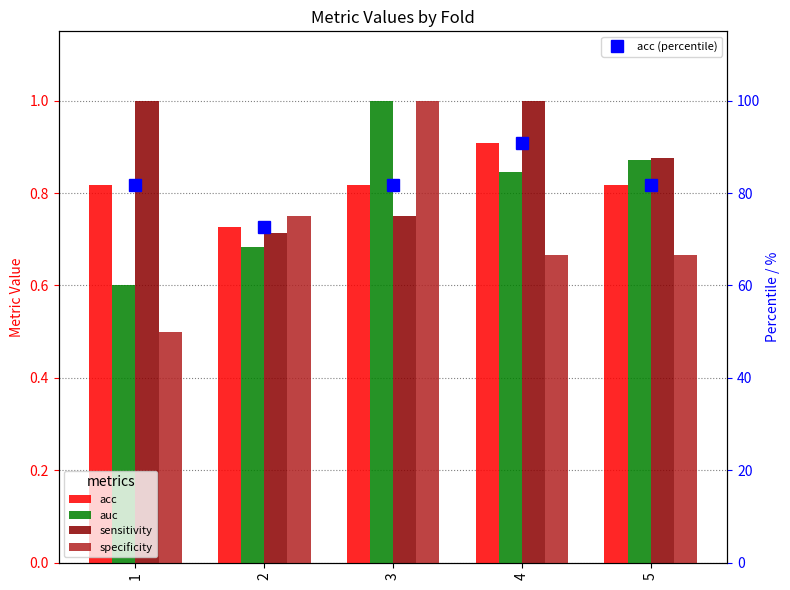

At which category is the sum across all series the highest?

3